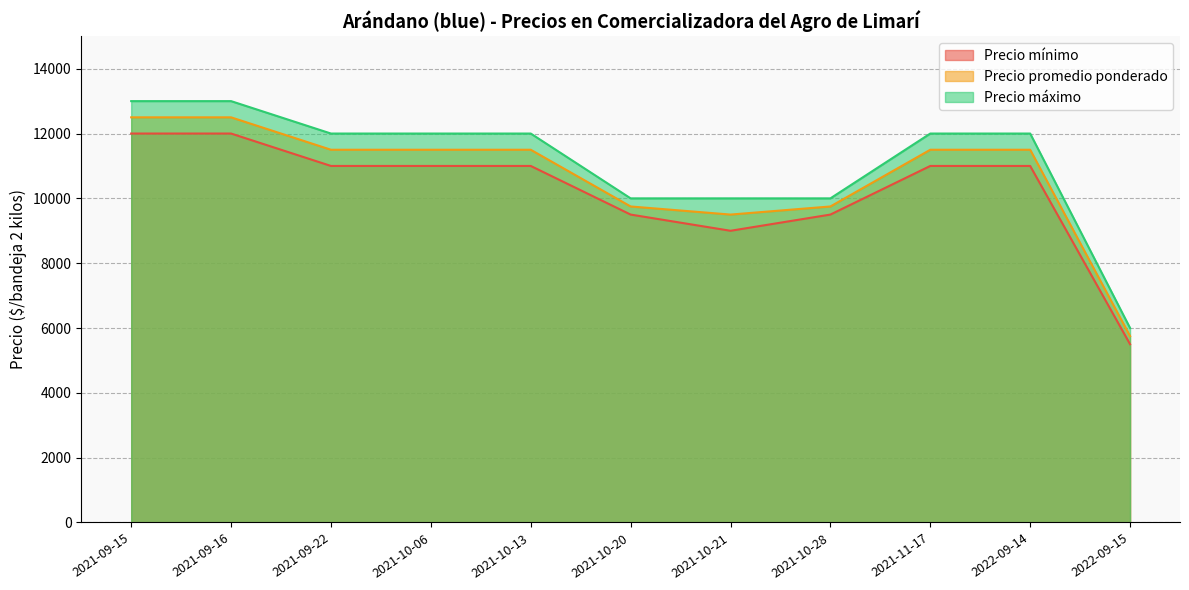

Rank the series by their average value, from lowest to highest.

Precio mínimo, Precio promedio ponderado, Precio máximo